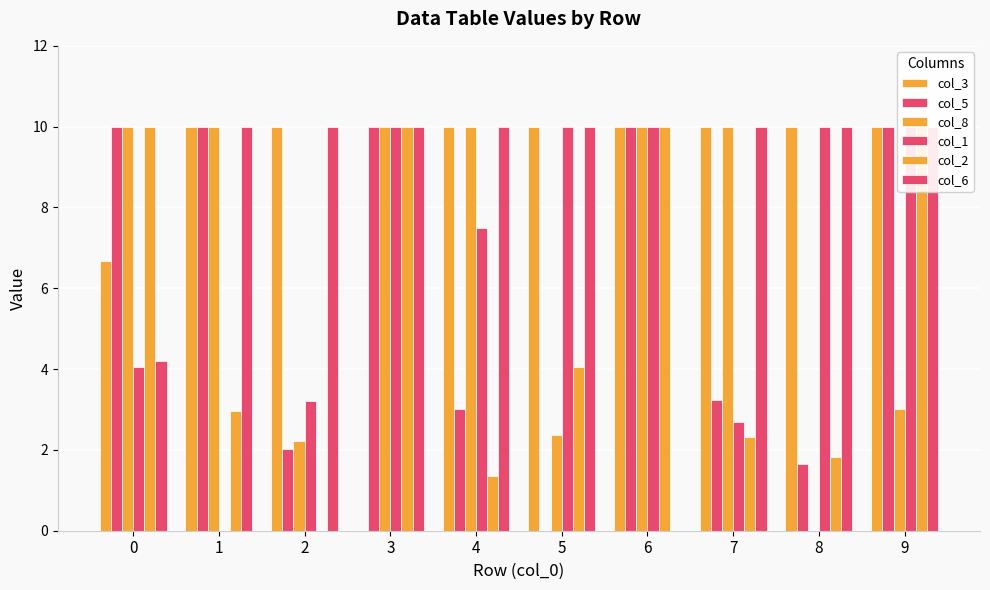

At which category is the sum across all series the highest?

9